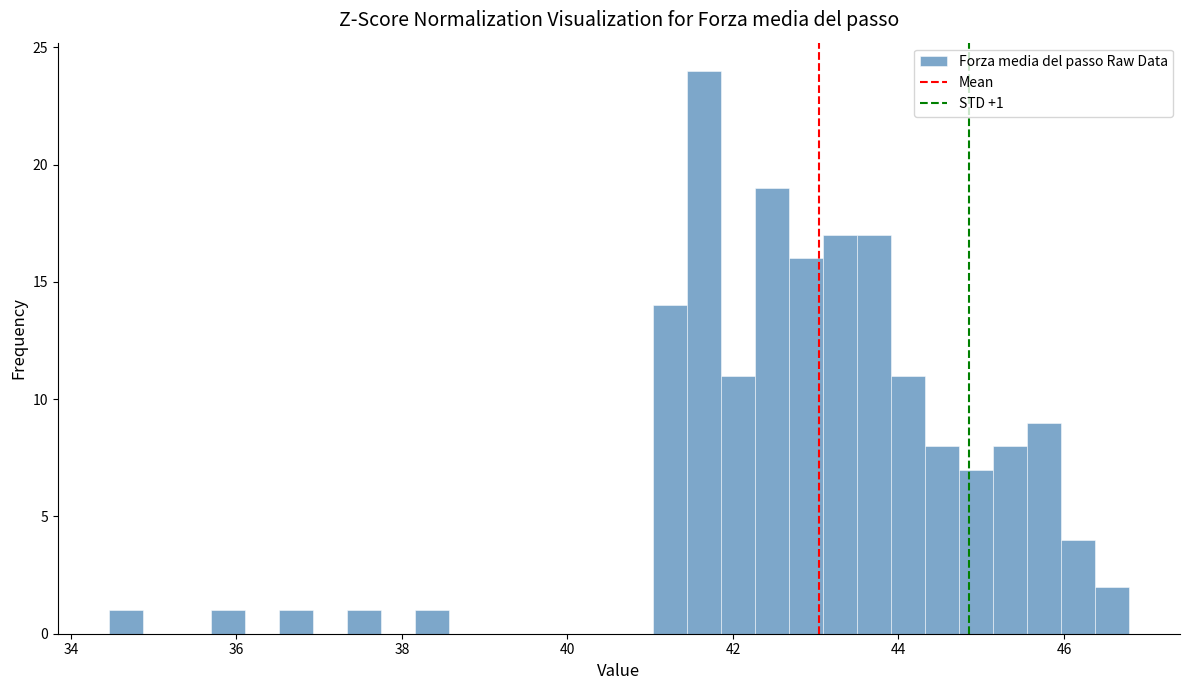

Around what value on the x-axis is the tallest bar? Give the approximate position of its centre, as read against the axis.

41.6